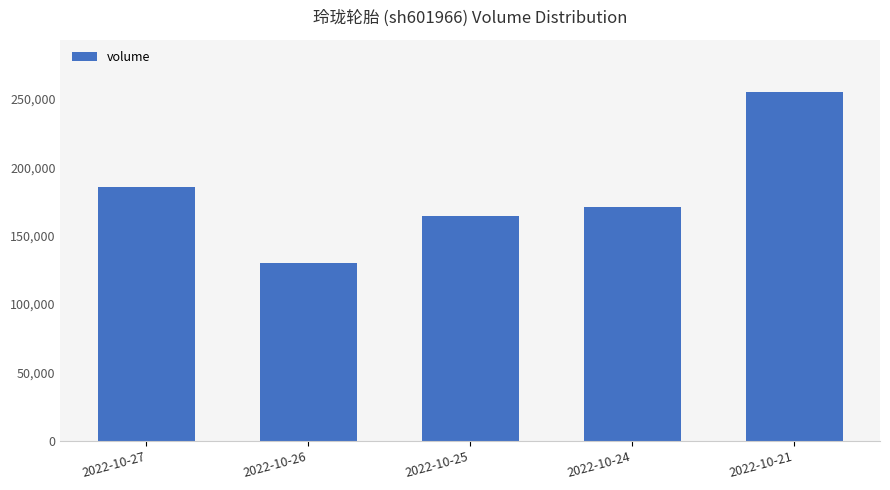

What is the sum of the values at 2022-10-26 and 2022-10-24?

301565